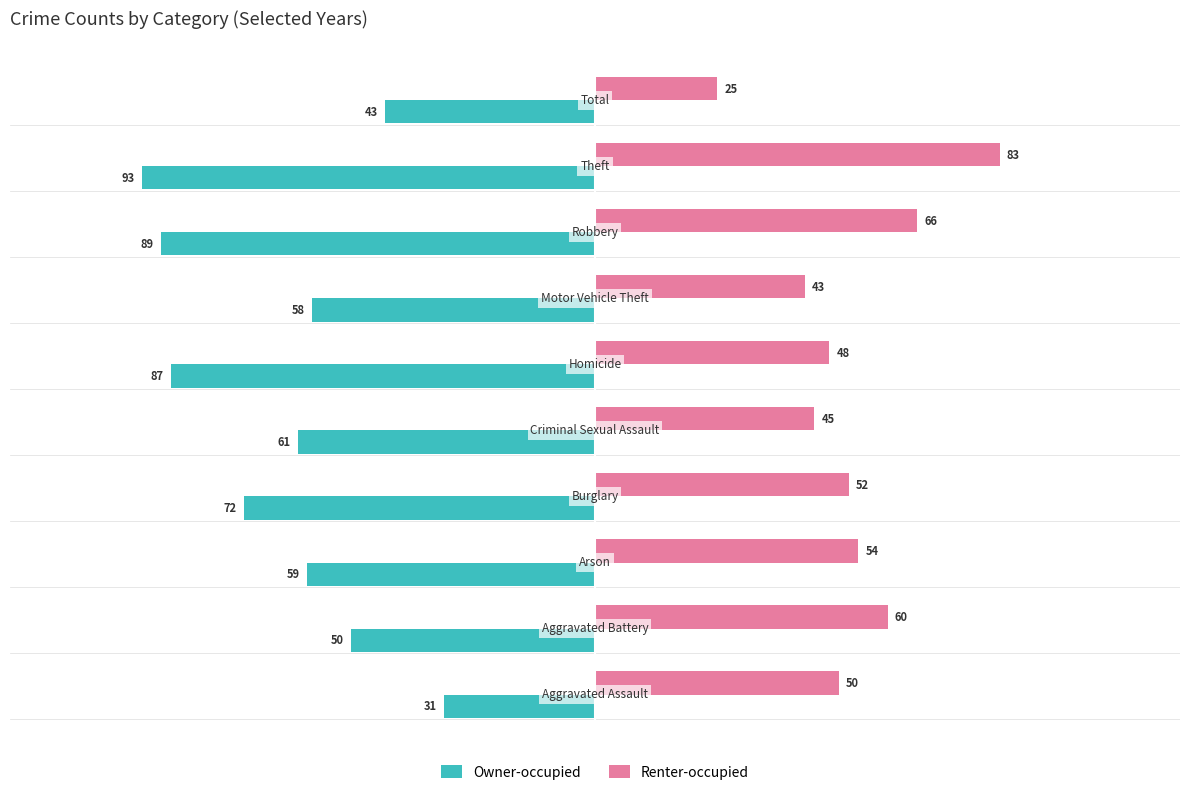

What are all the series names shown in the legend?

Owner-occupied, Renter-occupied